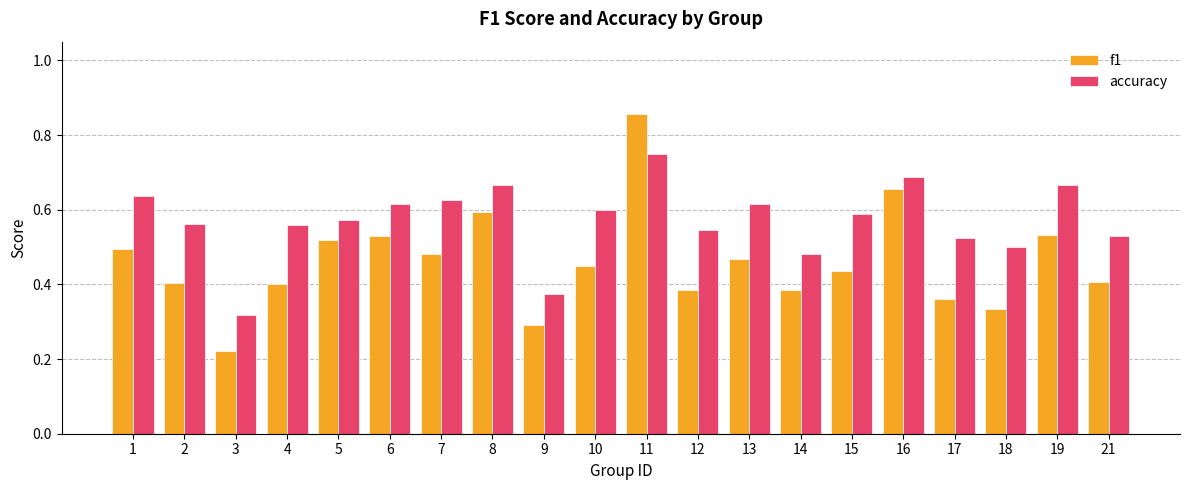

The value of f1 at 6 is 0.8. True or false?

False